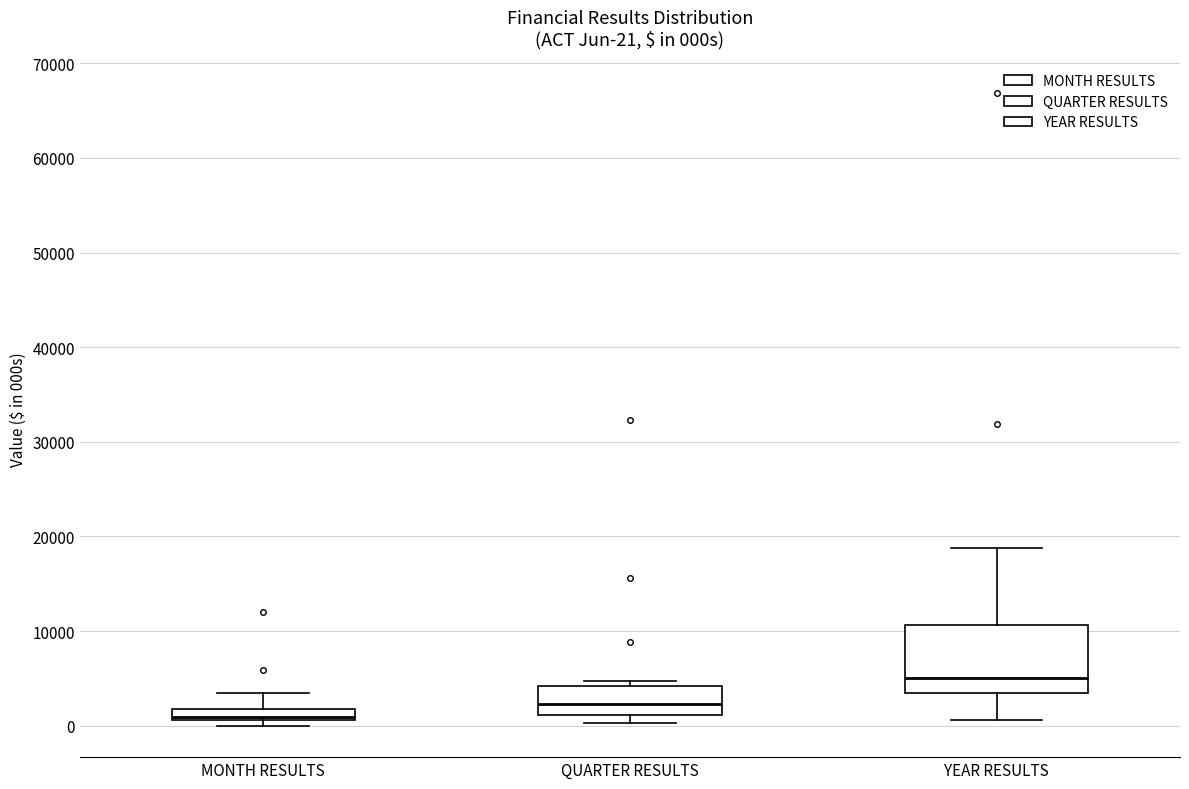

Which box has the highest median line?

YEAR RESULTS